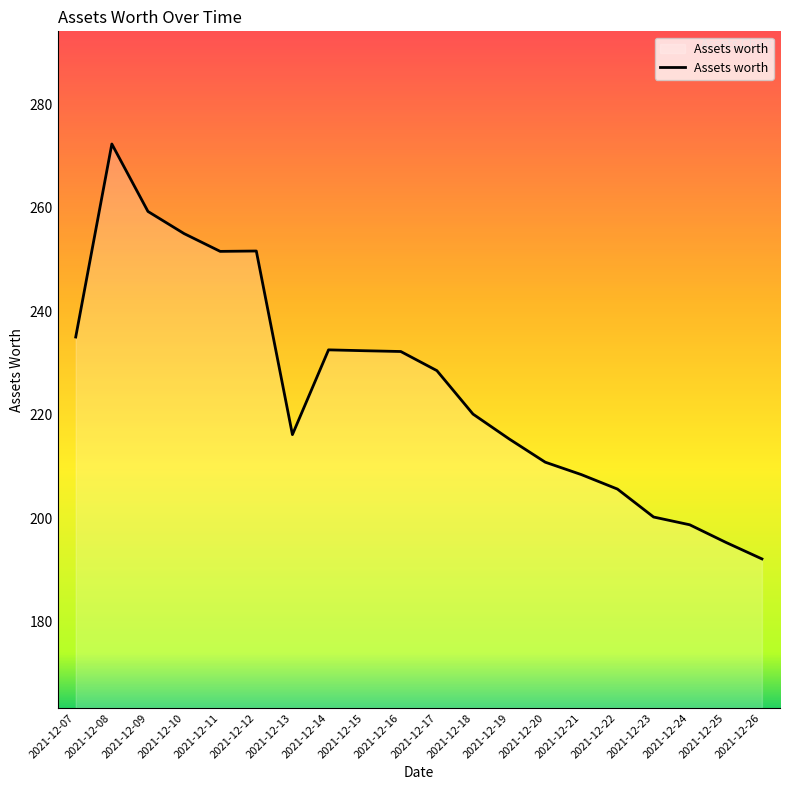

What is the change in value from 2021-12-11 to 2021-12-18?

-31.5